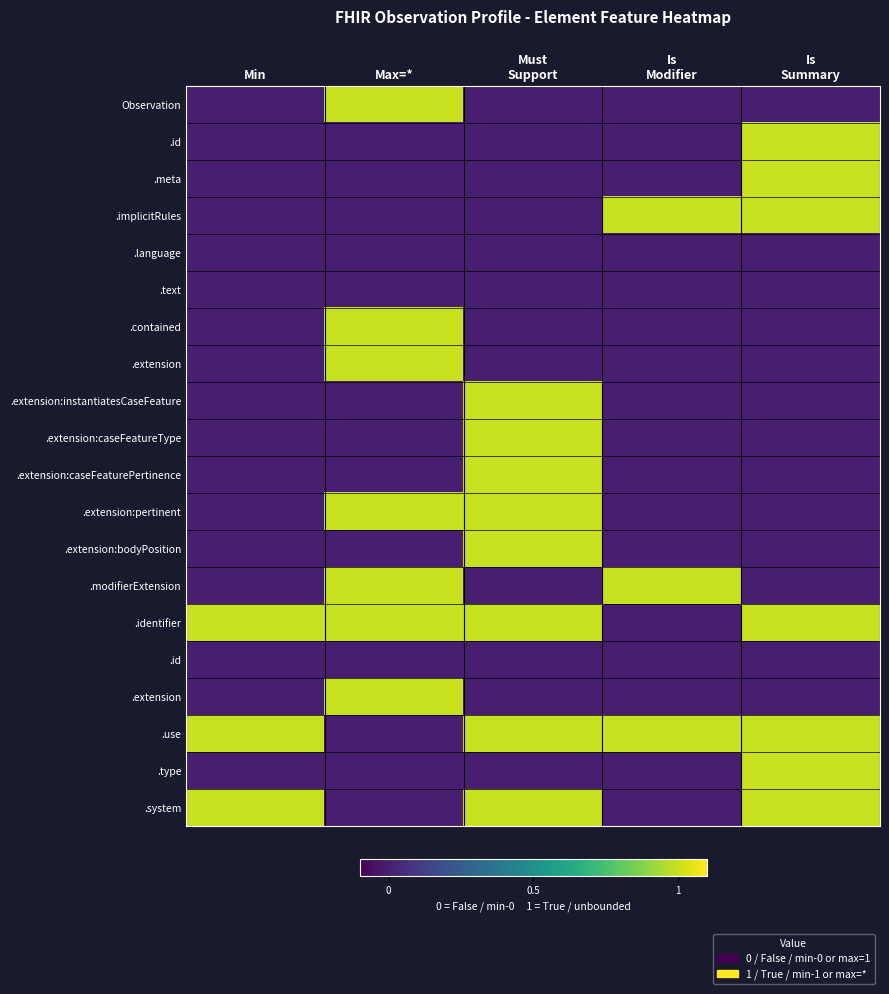

Between Max=* and Is
Summary, which is larger?

Max=*